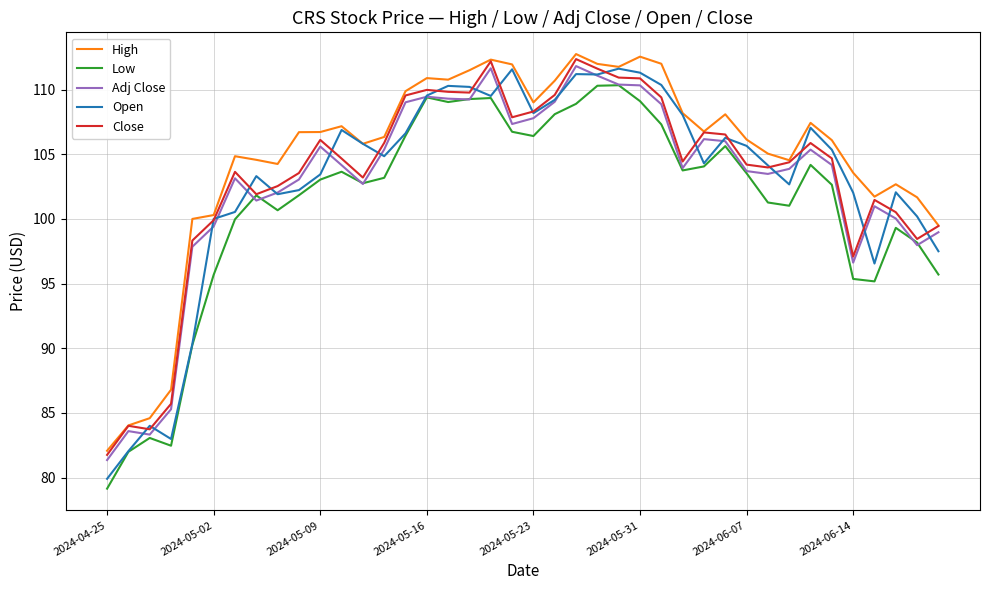

What is the maximum value shown in the chart?

112.8